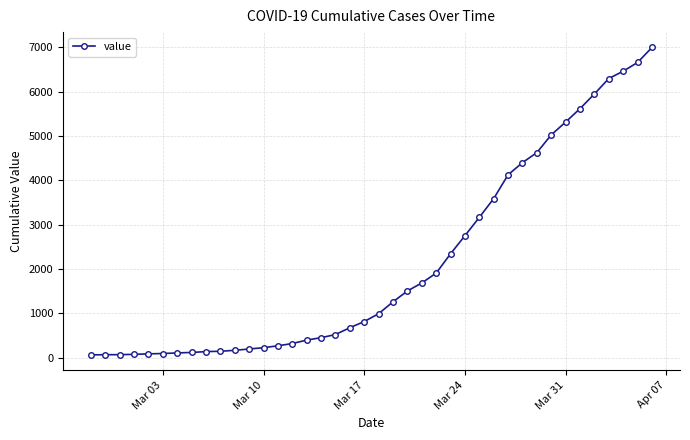

What is the maximum value shown in the chart?

6995